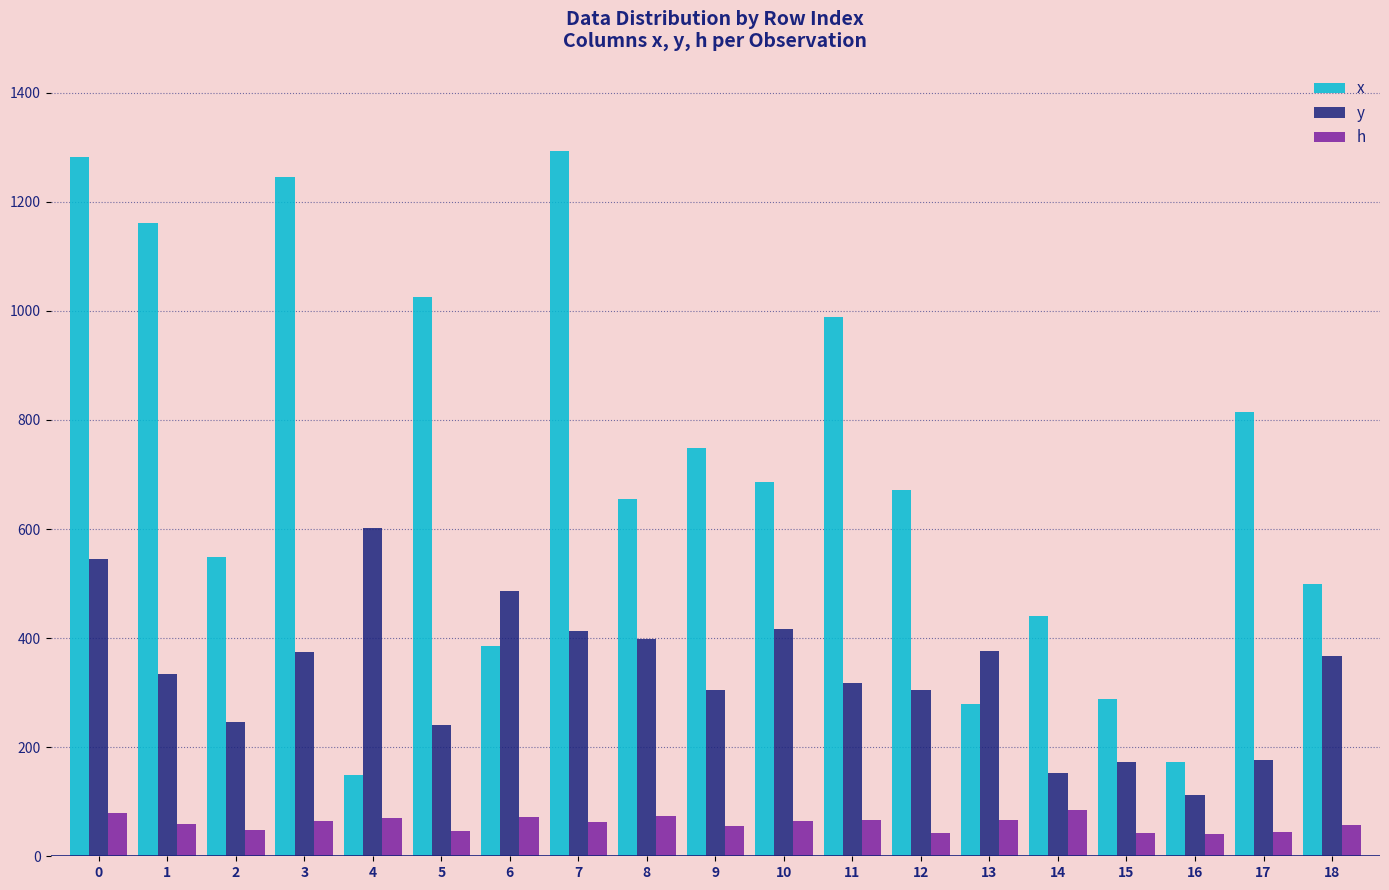

Rank the series at 13 from highest to lowest value.

y, x, h